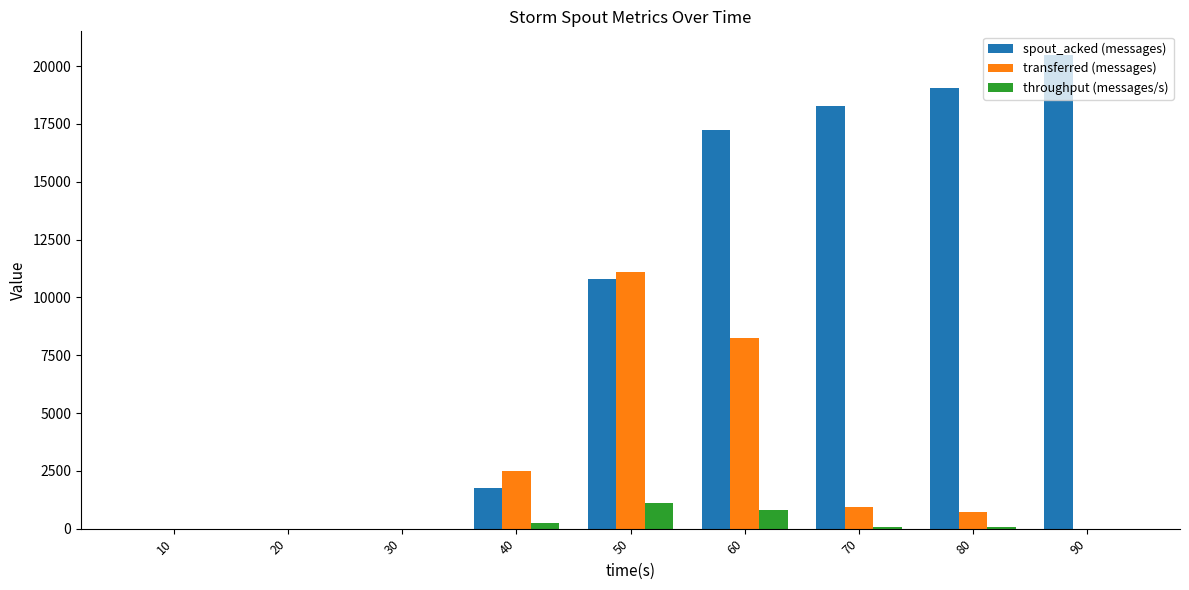

Between 10 and 90, which series saw the biggest shift?

spout_acked (messages)